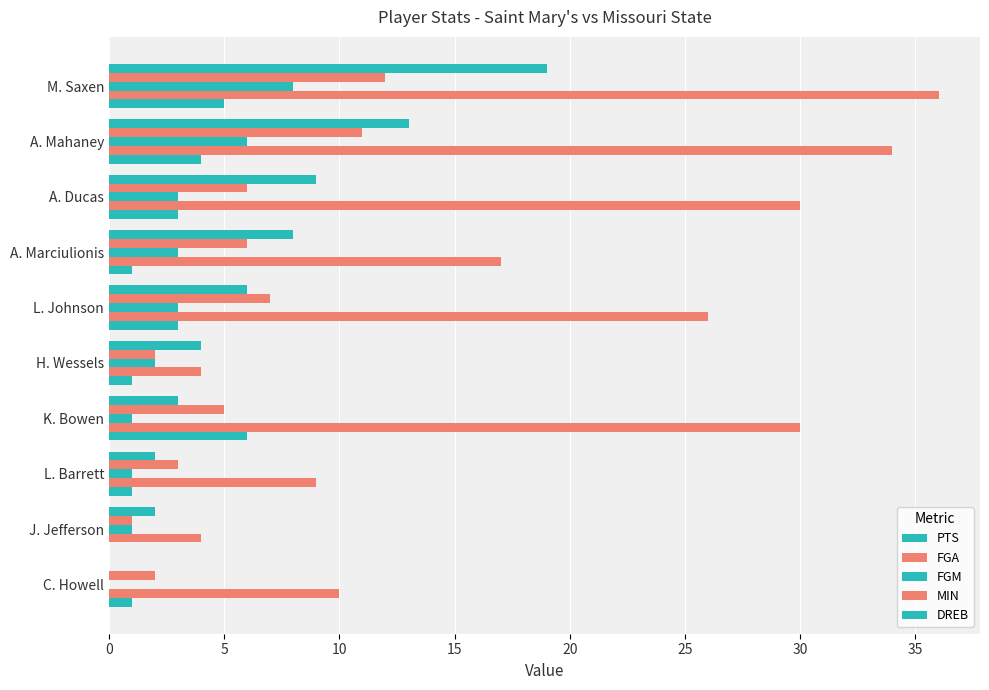

What is the difference between the maximum and minimum values in the DREB series?

6